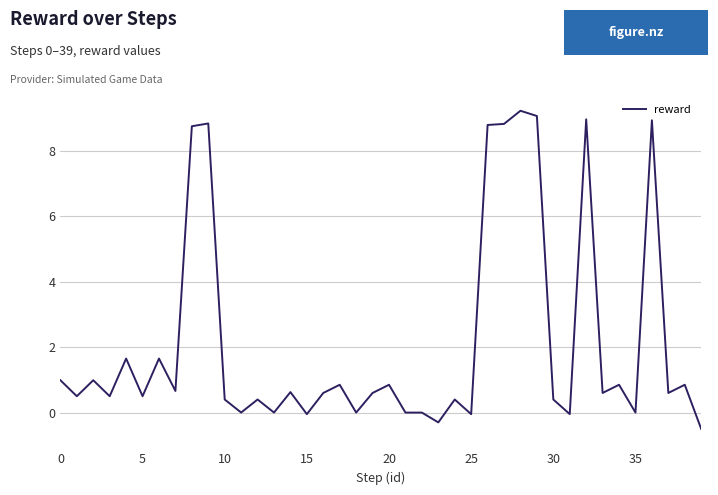

What is the maximum value shown in the chart?

9.2